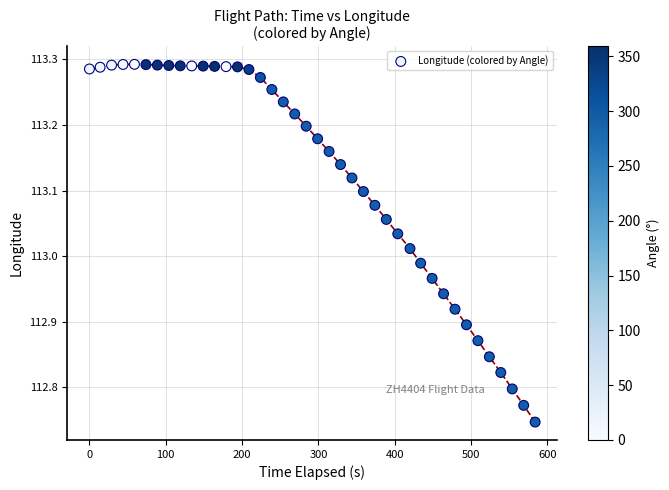

What is the range of X values (max minus min)?

584.0